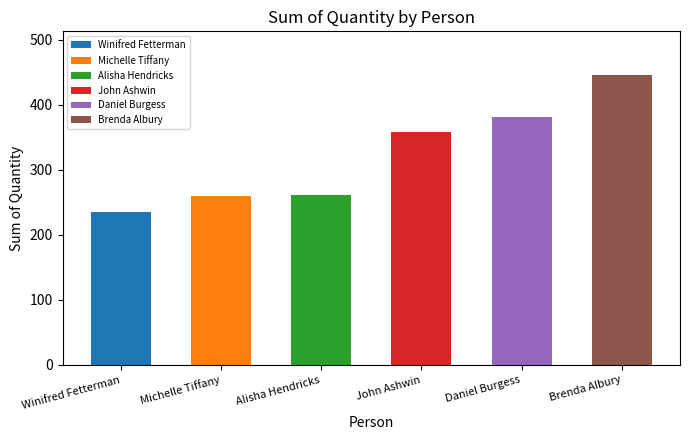

What is the sum of all values?

1940